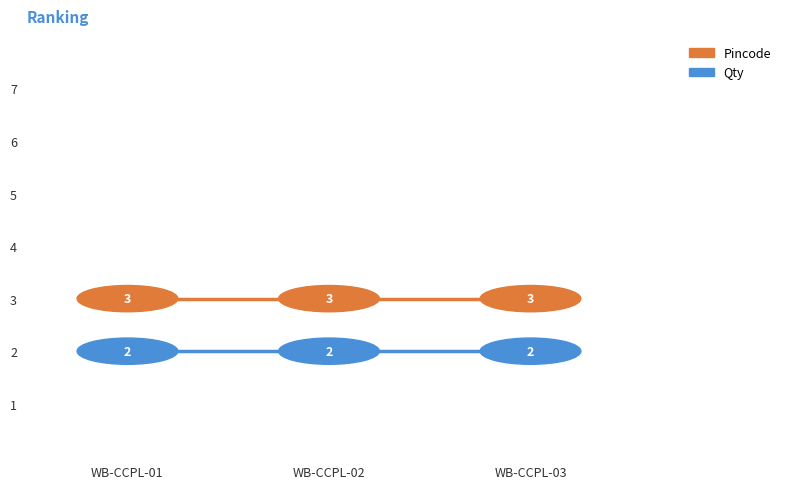

Reading left to right, what are all the values shown in this chart?

Pincode: 3	3	3
Qty: 2	2	2